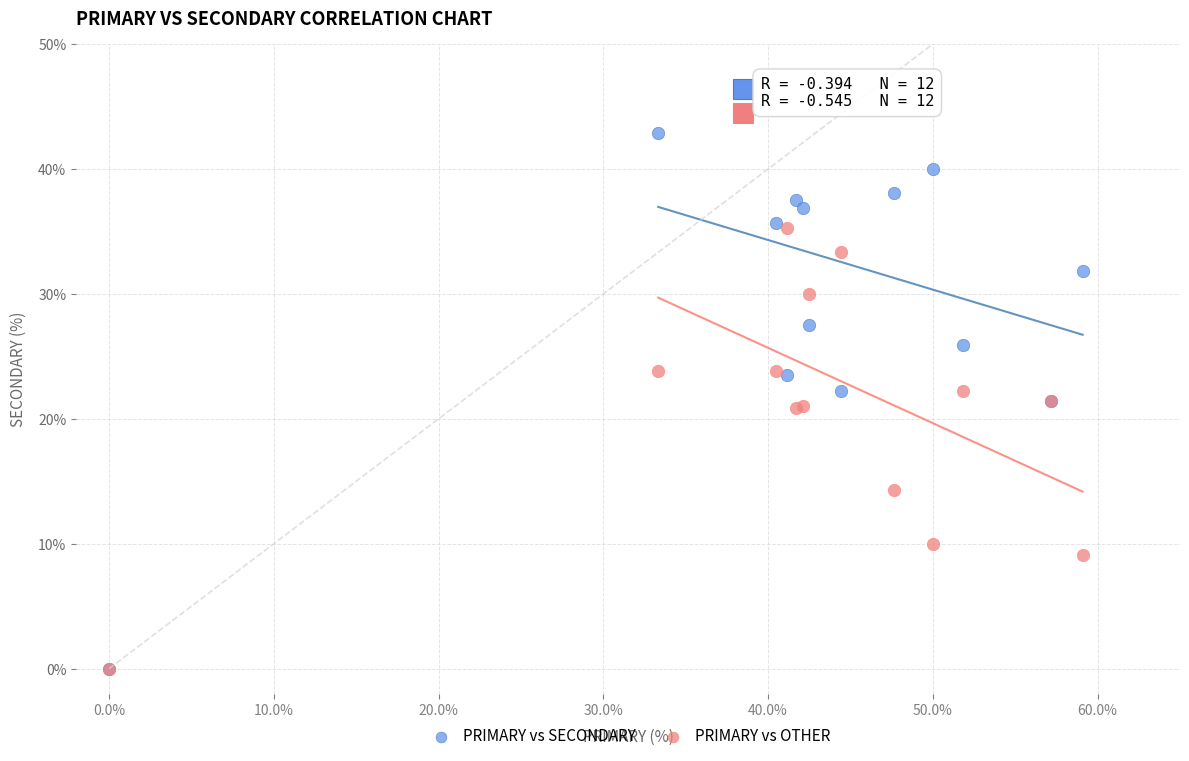

What are all the series names shown in the legend?

PRIMARY vs SECONDARY, PRIMARY vs OTHER